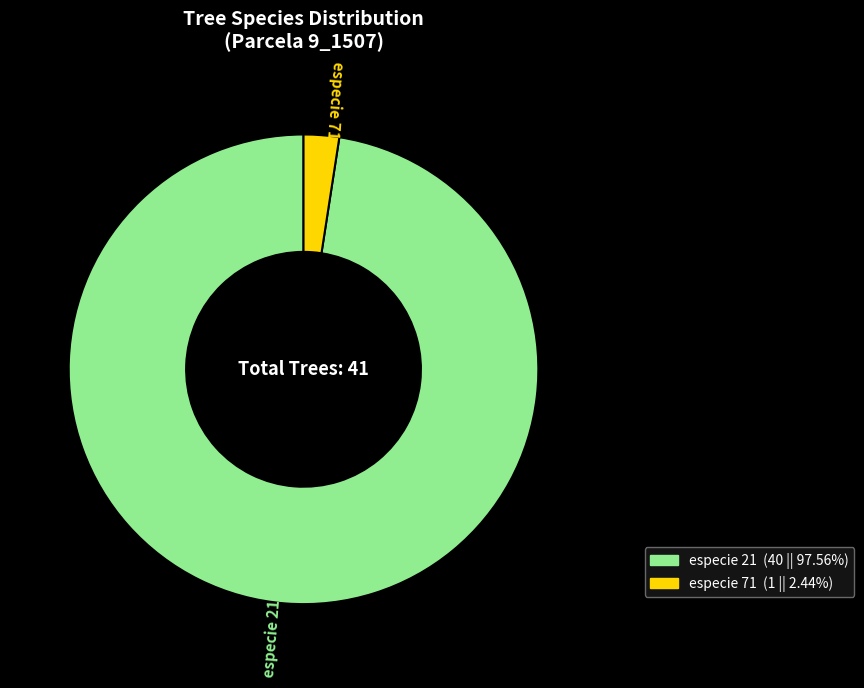

Which category has the biggest portion of the pie?

especie 21